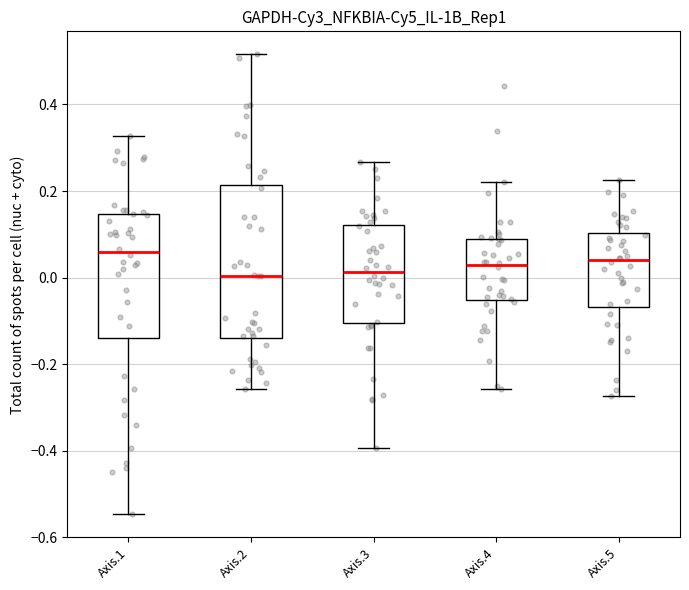

Where is the upper edge of the box for Axis.4 on the y-axis? The values are not printed on the chart, so give them approximately, as read against the axis.

0.10